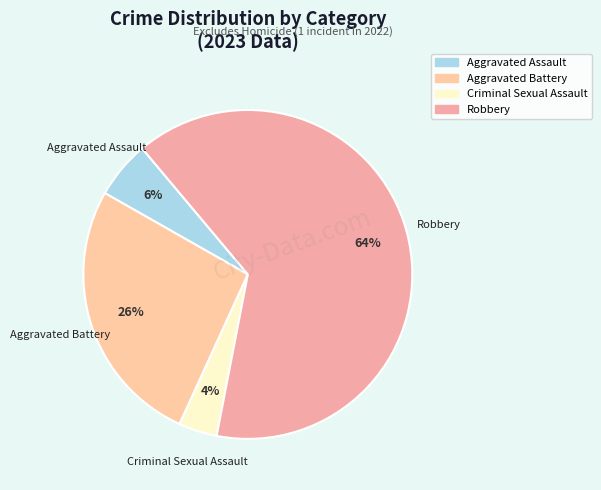

Between Aggravated Battery and Aggravated Assault, which is larger?

Aggravated Battery